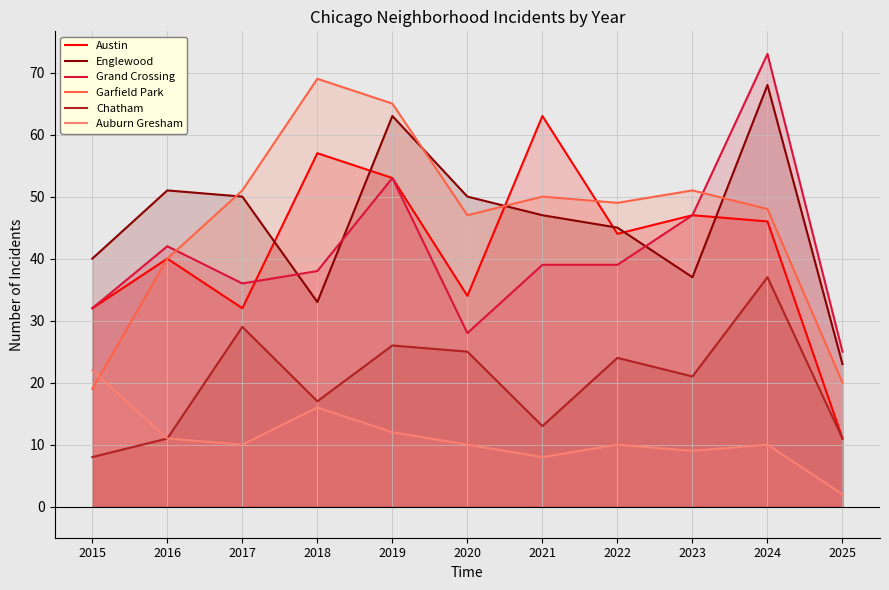

Which series has the widest spread of values?

Austin